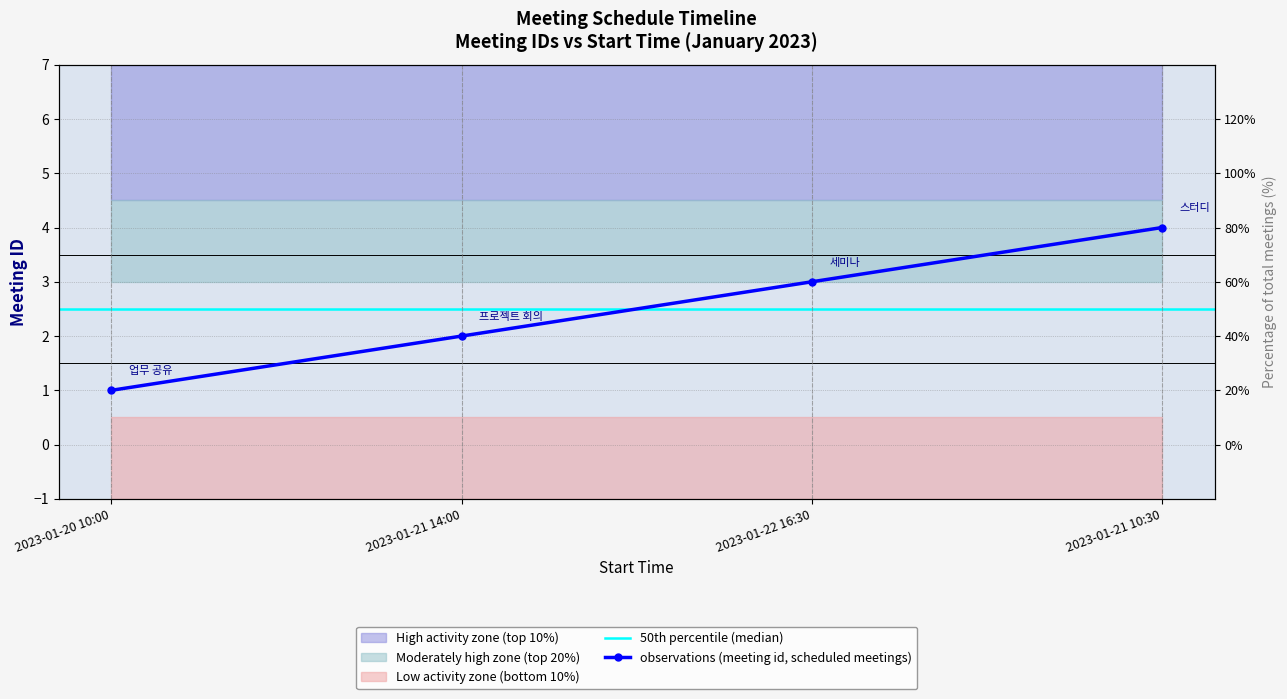

What is the maximum value shown in the chart?

4